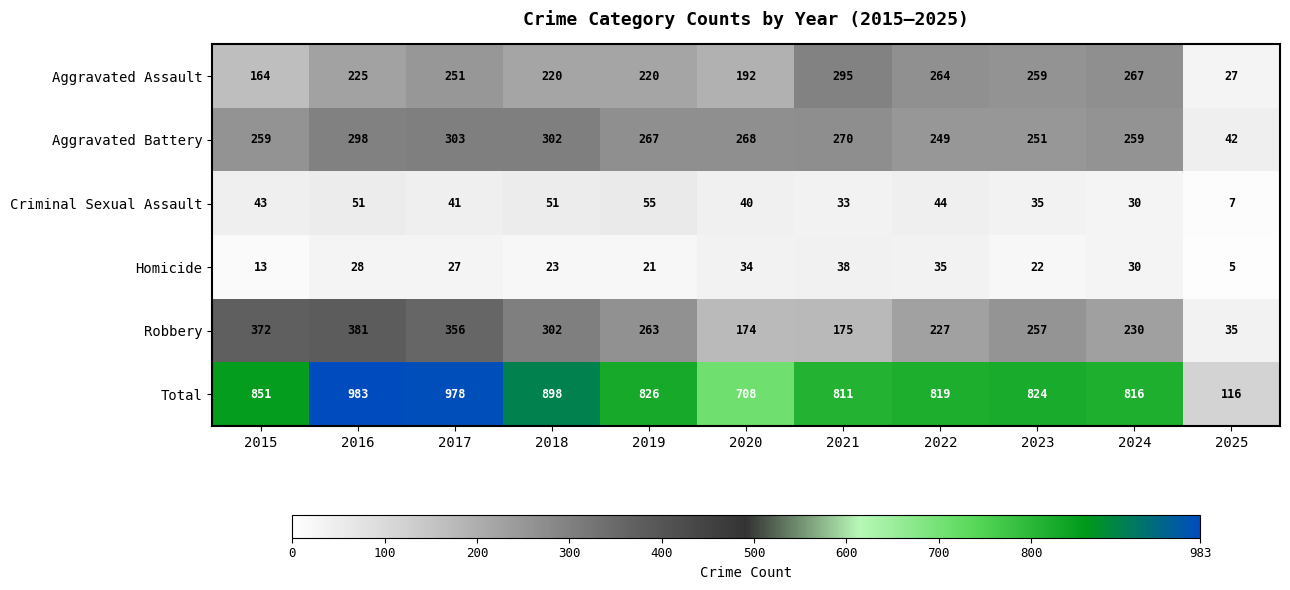

Between 2015 and 2020, which series saw the biggest shift?

Robbery